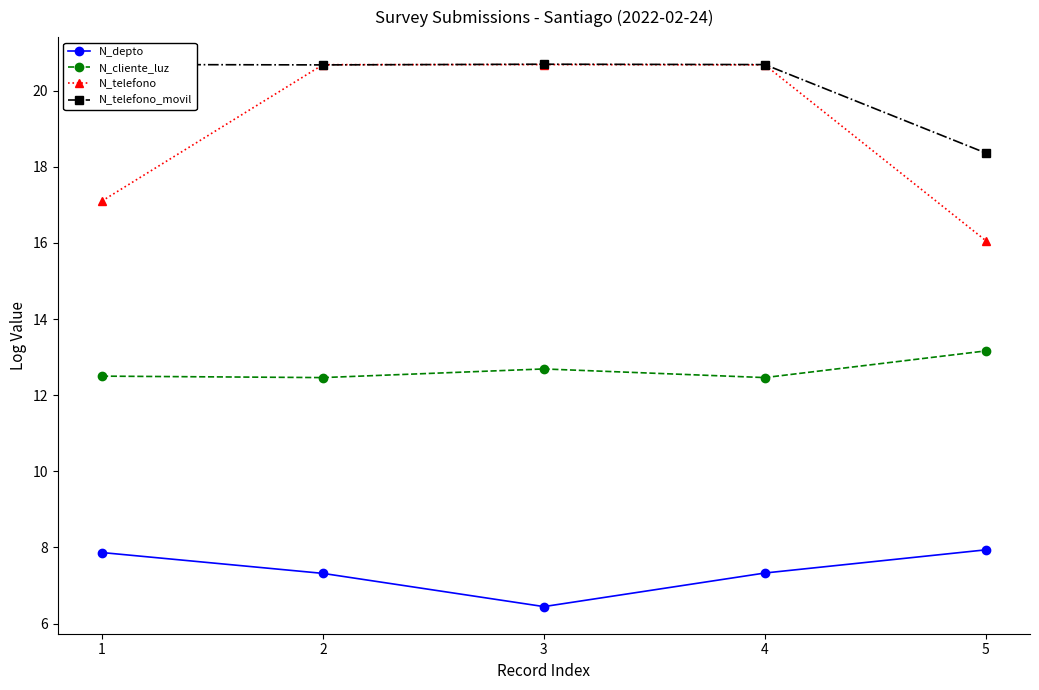

What is the difference between the maximum and minimum values in the N_telefono_movil series?

2.3